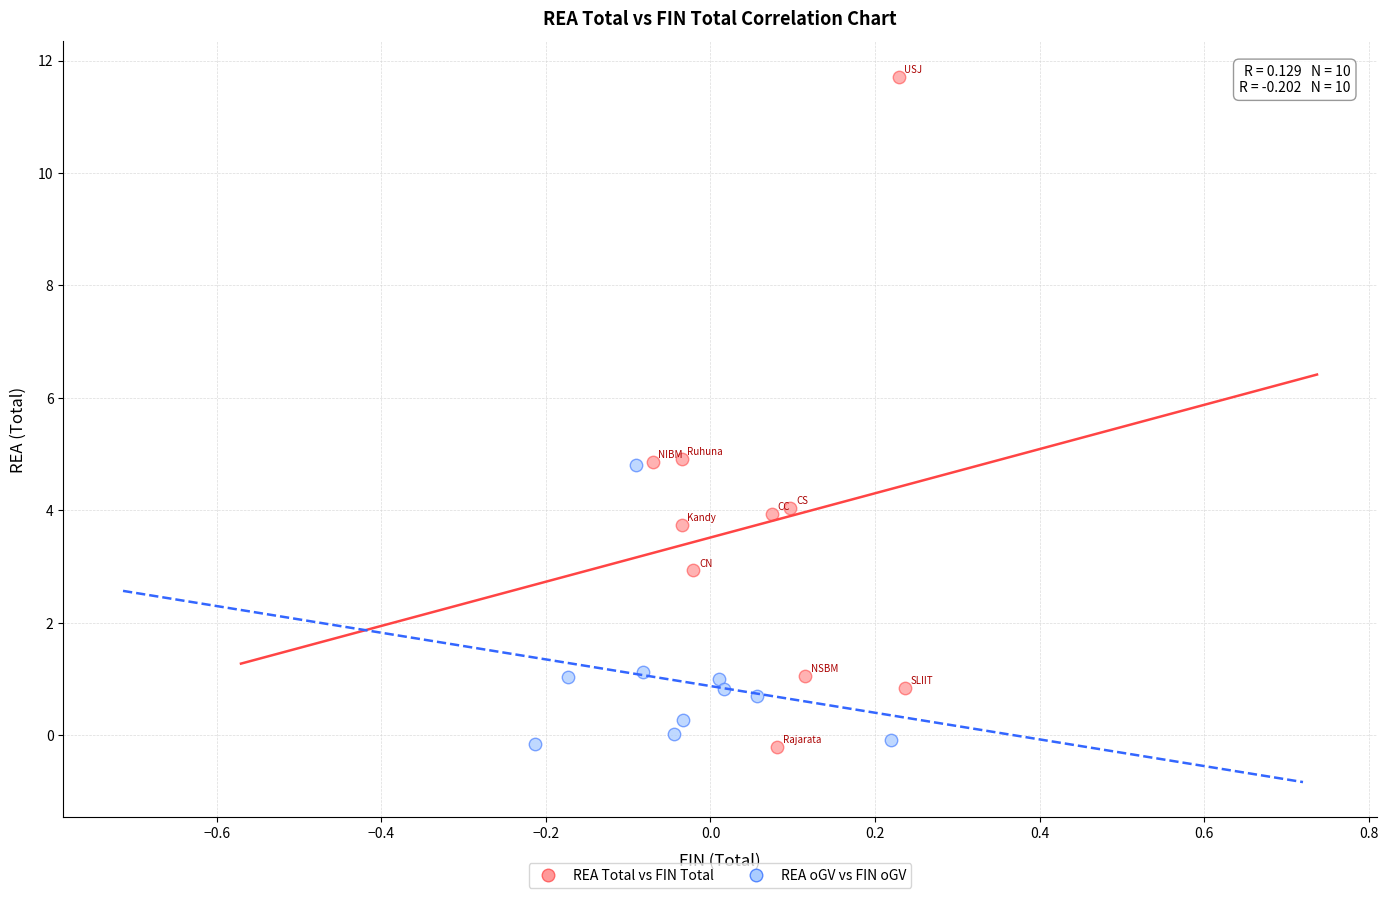

Which series reaches the maximum Y coordinate?

REA Total vs FIN Total